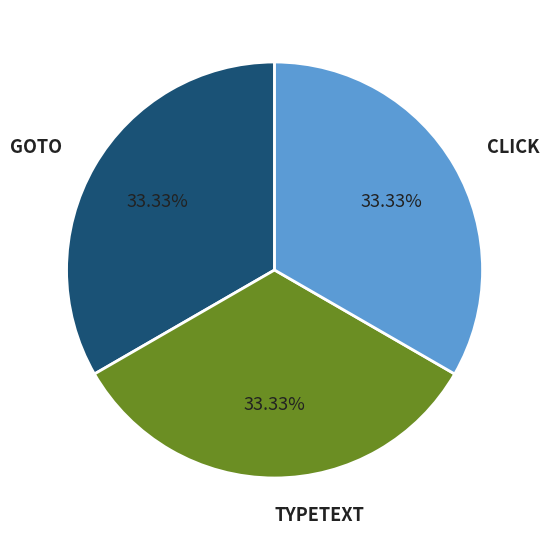

What percentage do CLICK and TYPETEXT together represent?

66.7%